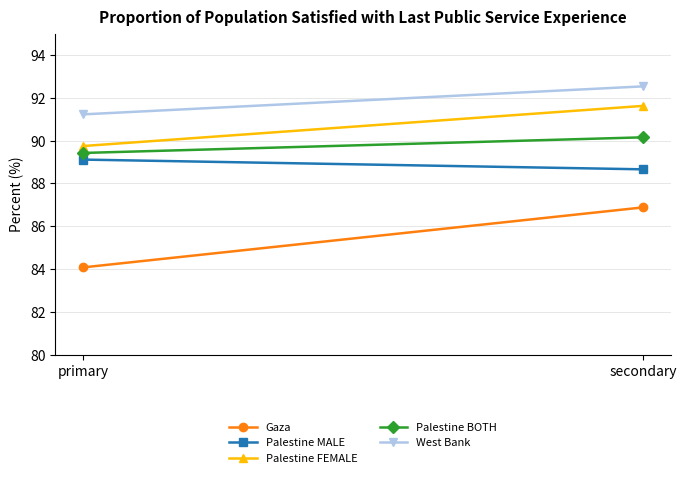

What is the label of the 2nd point from the left?

secondary